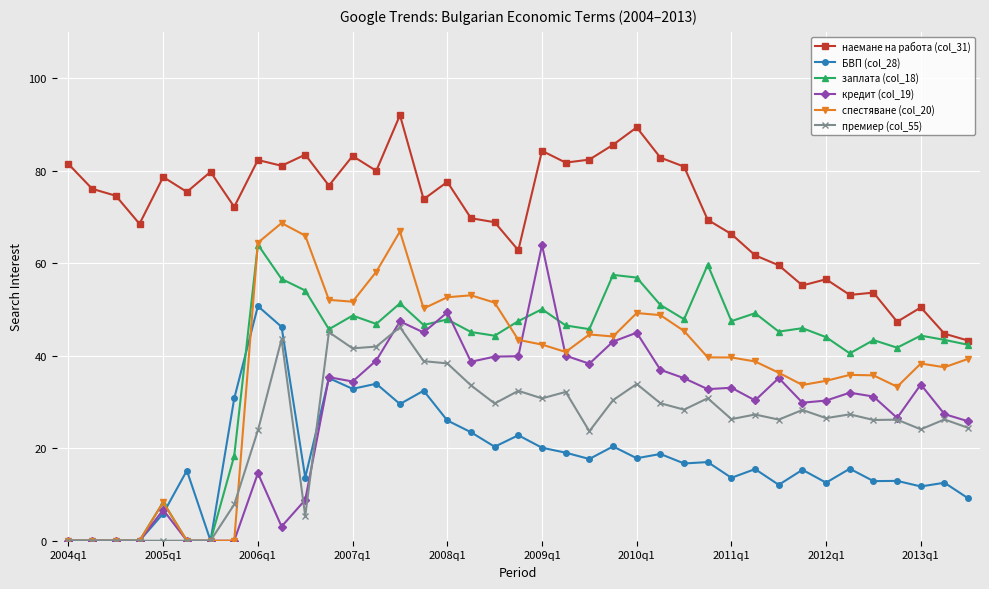

How many lines are shown in the chart?

6